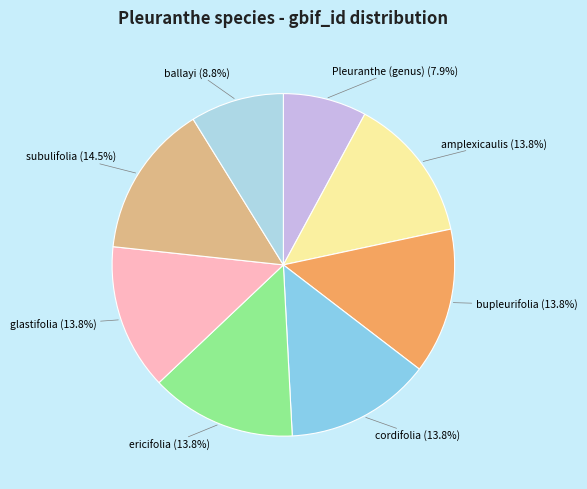

Approximately how many times larger is the value at ballayi compared to bupleurifolia?

0.6